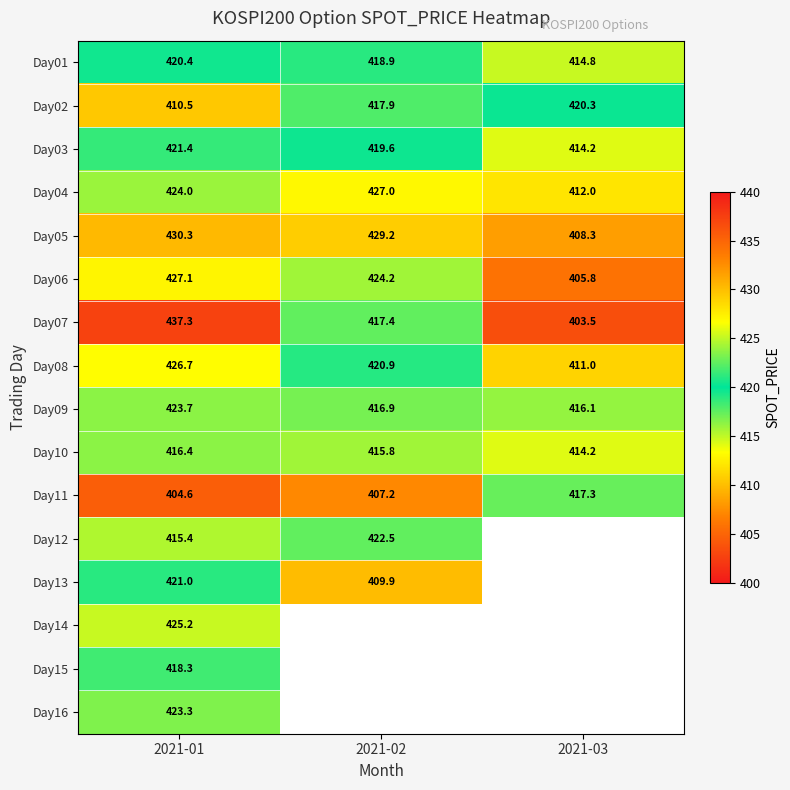

What is the difference between the highest and lowest values at 2021-02?

22.1